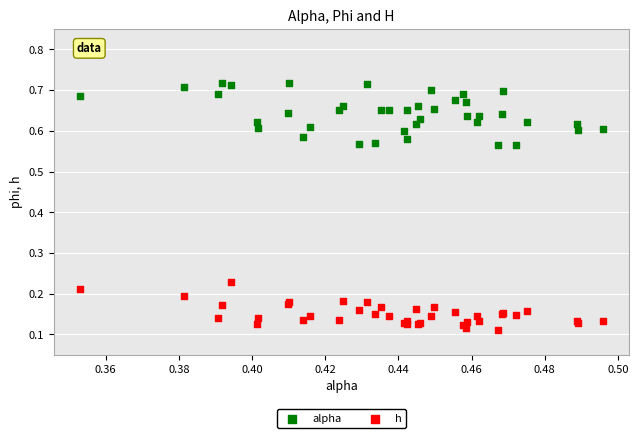

Which series has the largest Y range (max minus min)?

alpha